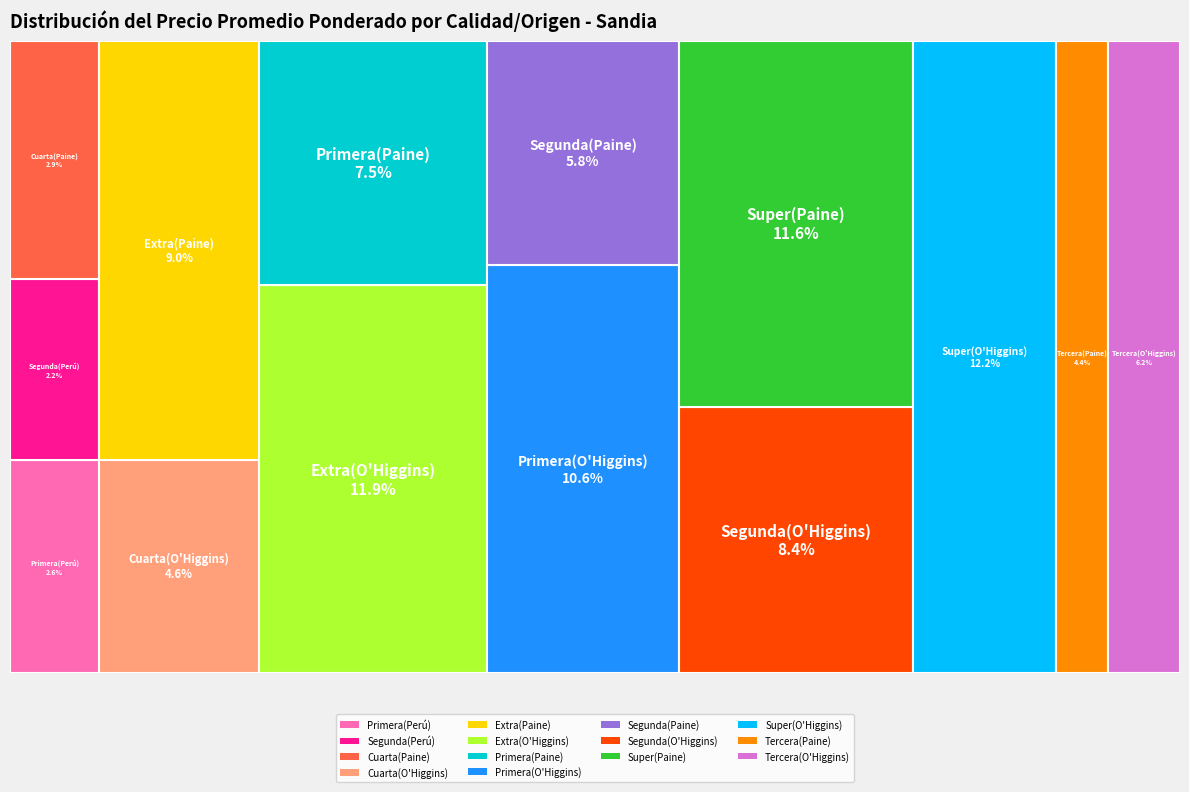

Is it true that Super(O'Higgins) is 12% of the pie?

True